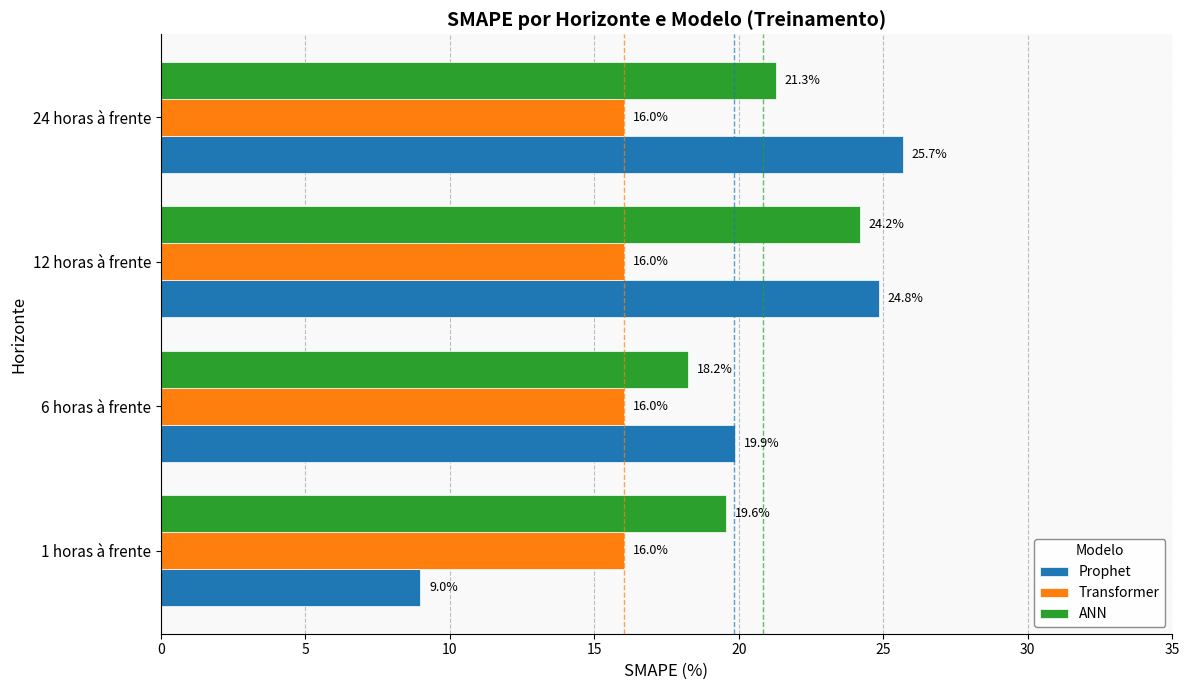

At which category is the sum across all series the highest?

12 horas à frente